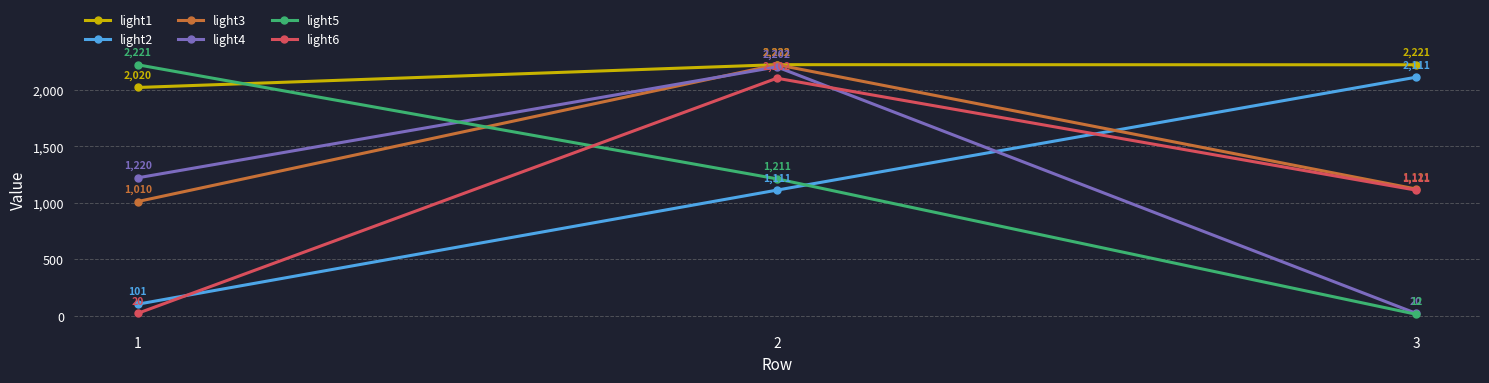

What is the total value across all series at 3?

6596